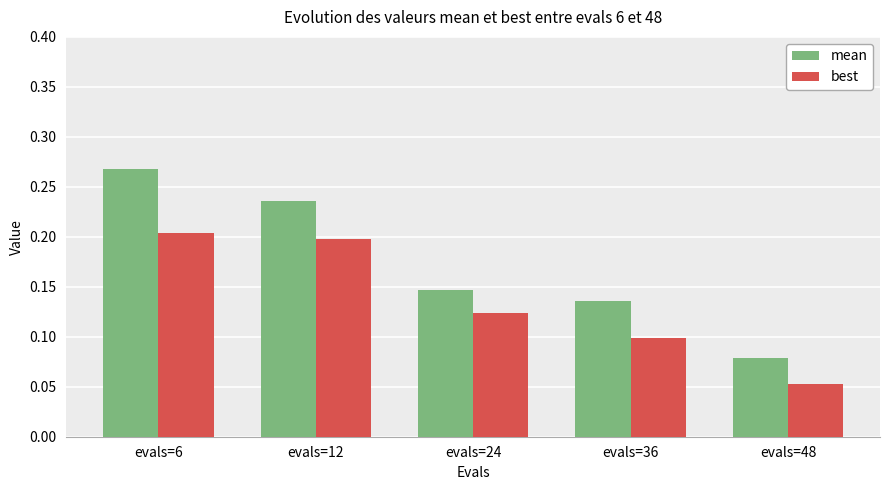

Which series has the largest total across all categories?

mean